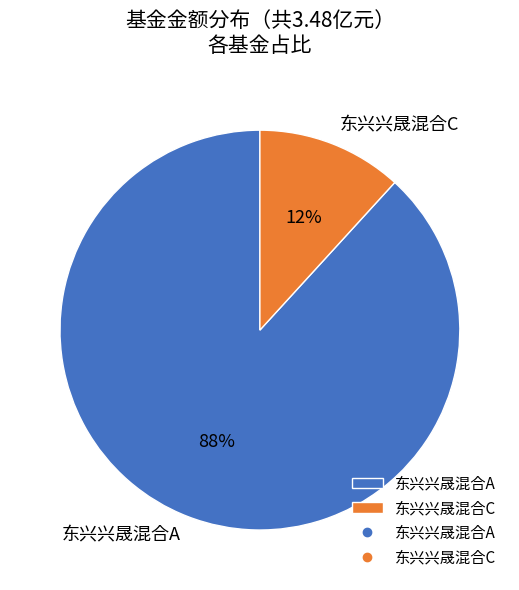

Which category has the smallest portion of the pie?

东兴兴晟混合C